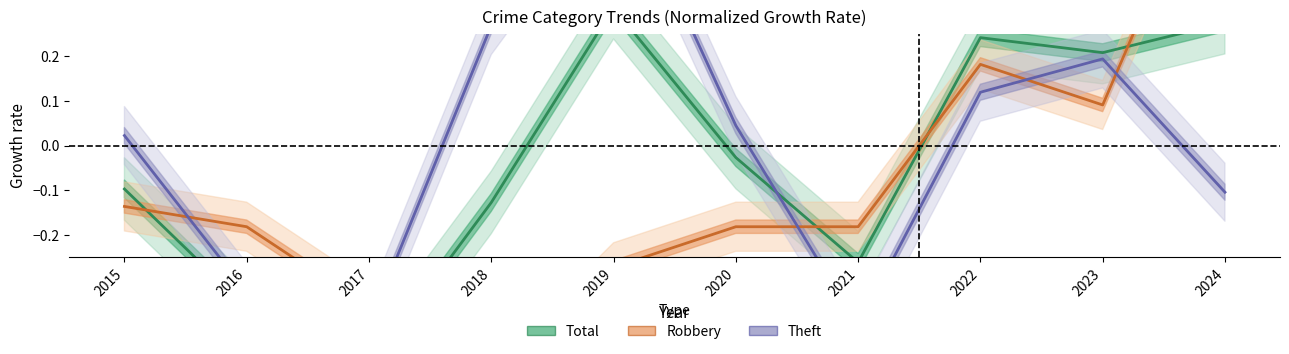

True or false: Robbery (line) and Theft (line) cross at least once.

True